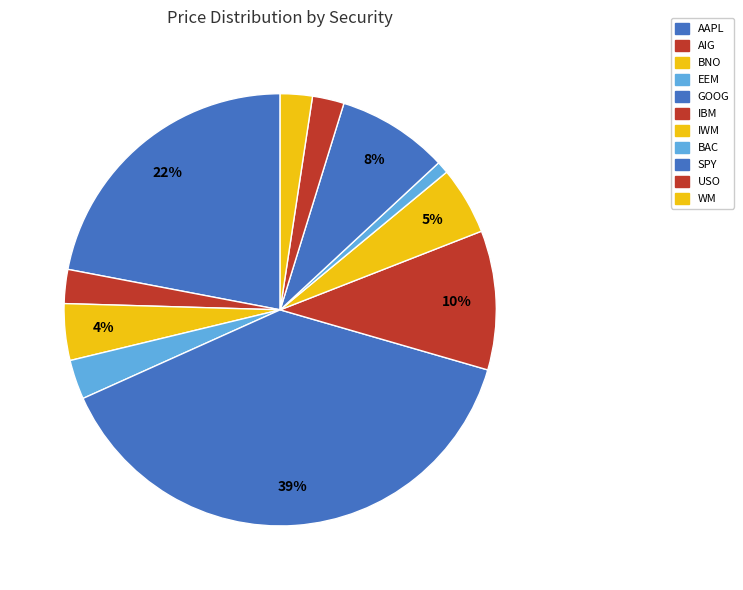

How much of the chart is everything except BNO?

95.8%